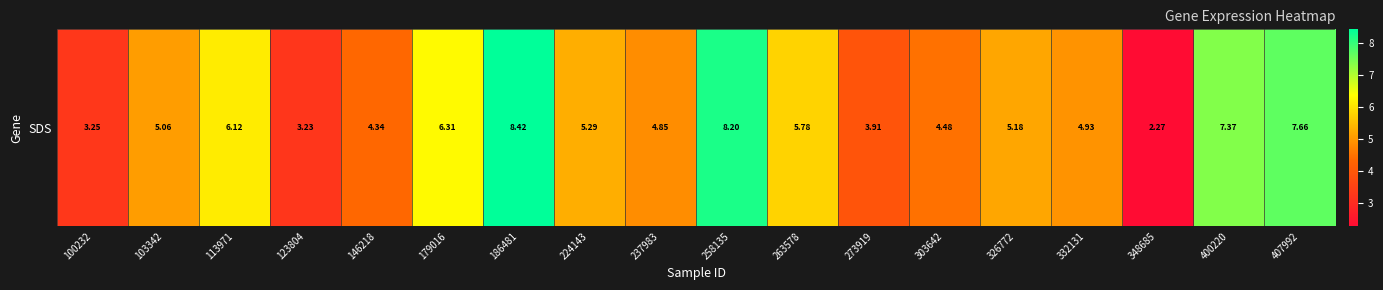

Which category has the lowest value across all series?

348685